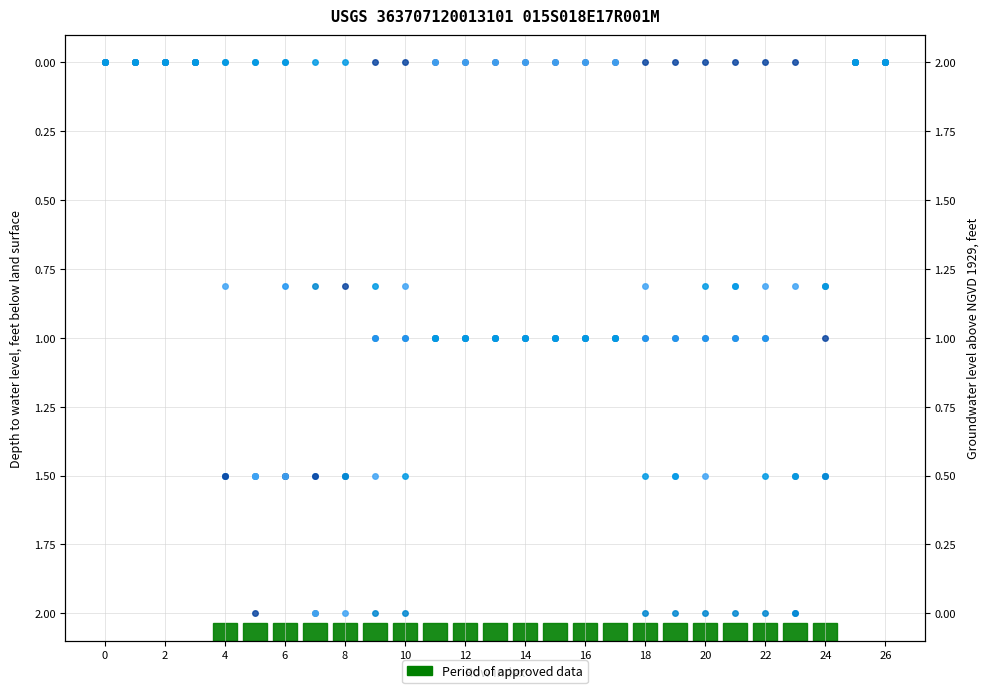

How many series are shown in this chart?

6